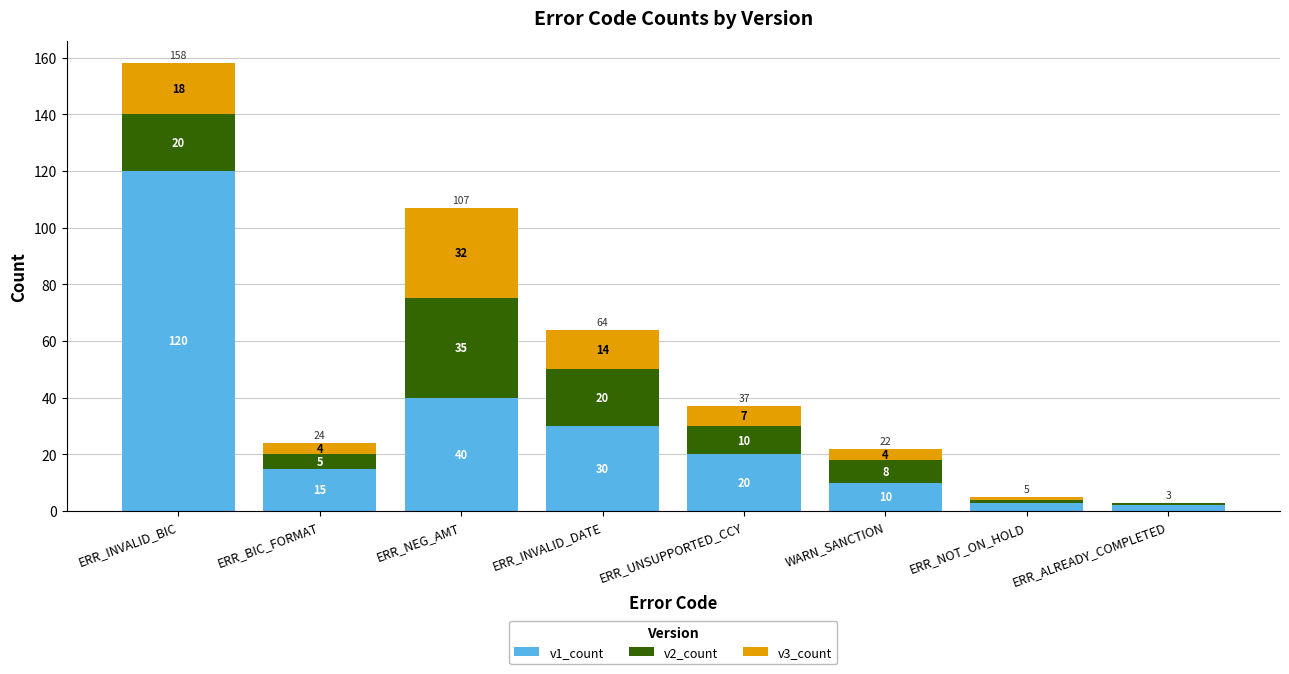

The v1_count series shows 30 at ERR_INVALID_DATE. True or false?

True